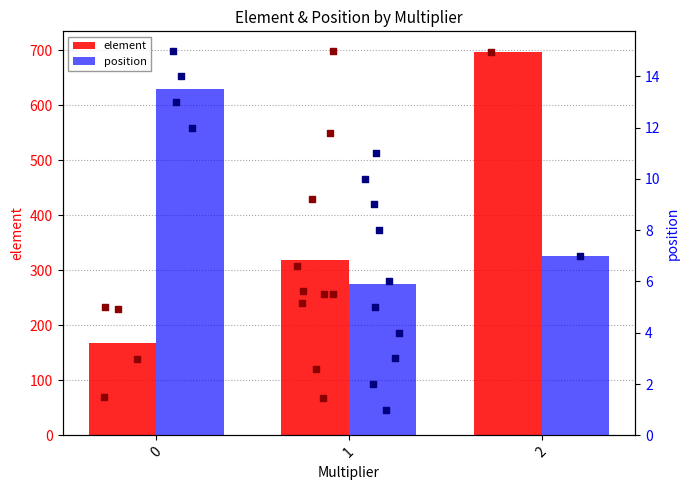

What is the total value across all series at 0?

180.8